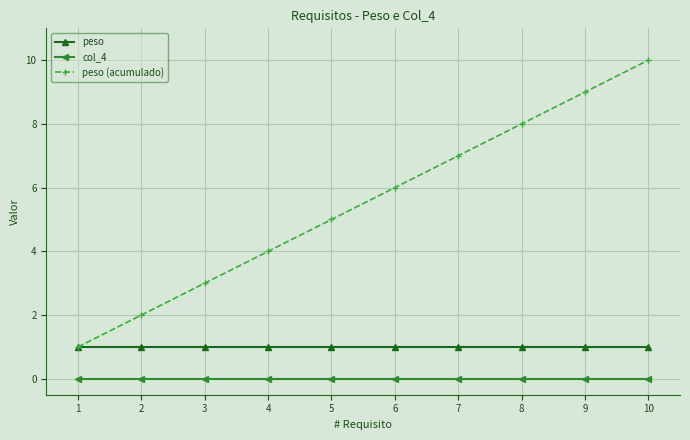

What is the average value of the peso series?

1